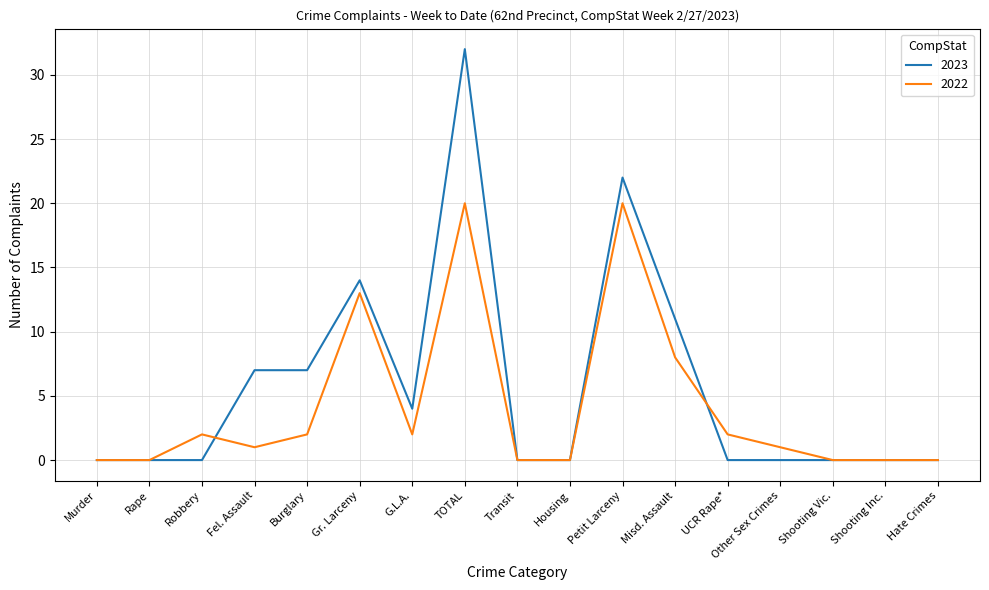

What is the average value of the 2022 series?

4